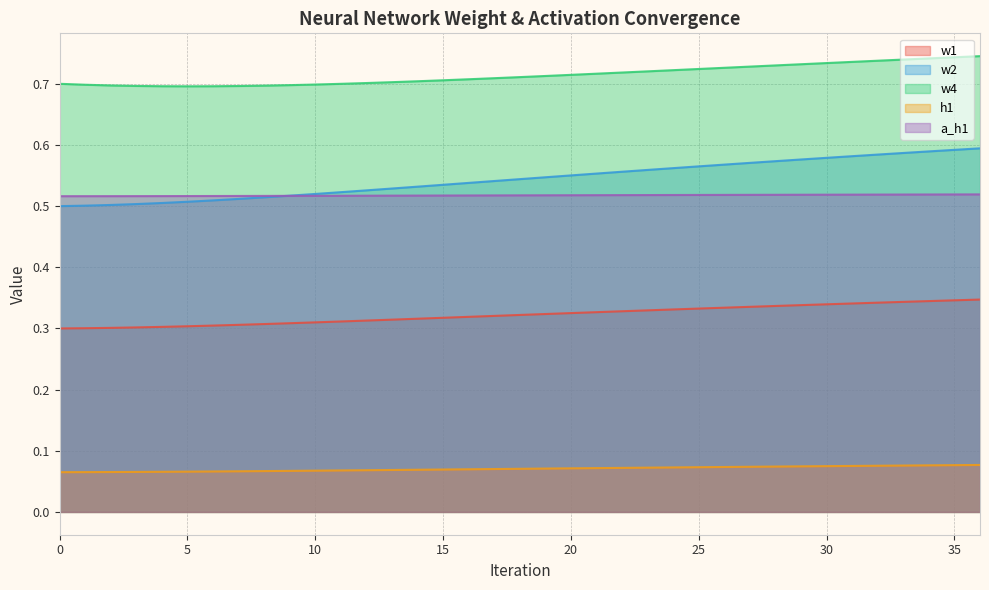

Rank the series by their maximum value, from highest to lowest.

w4, w2, a_h1, w1, h1